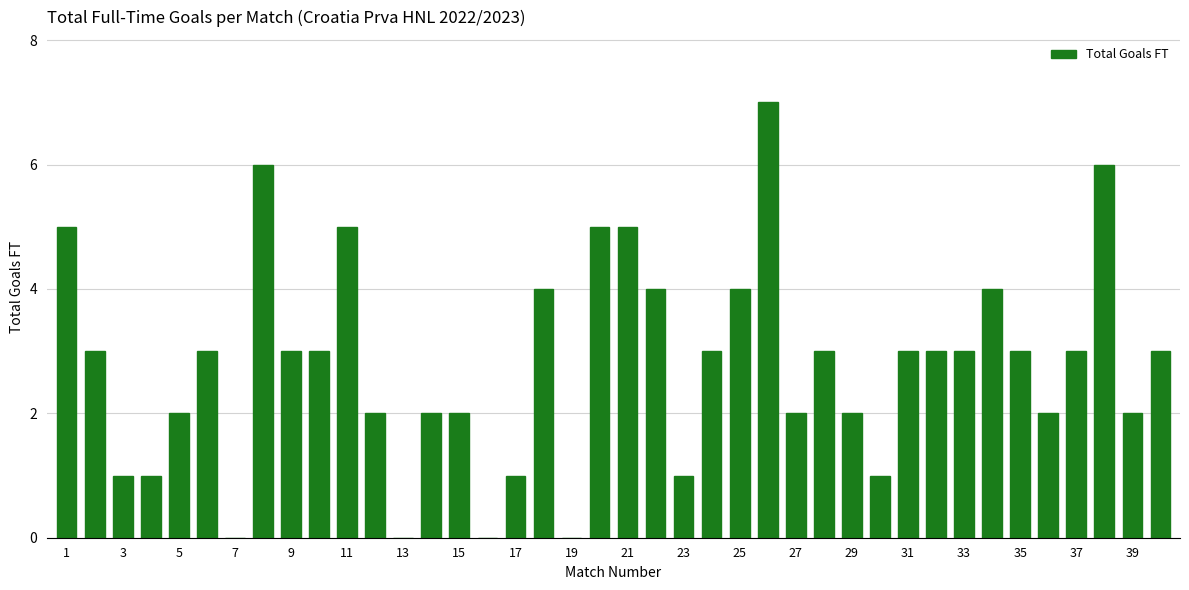

What is the average value?

3